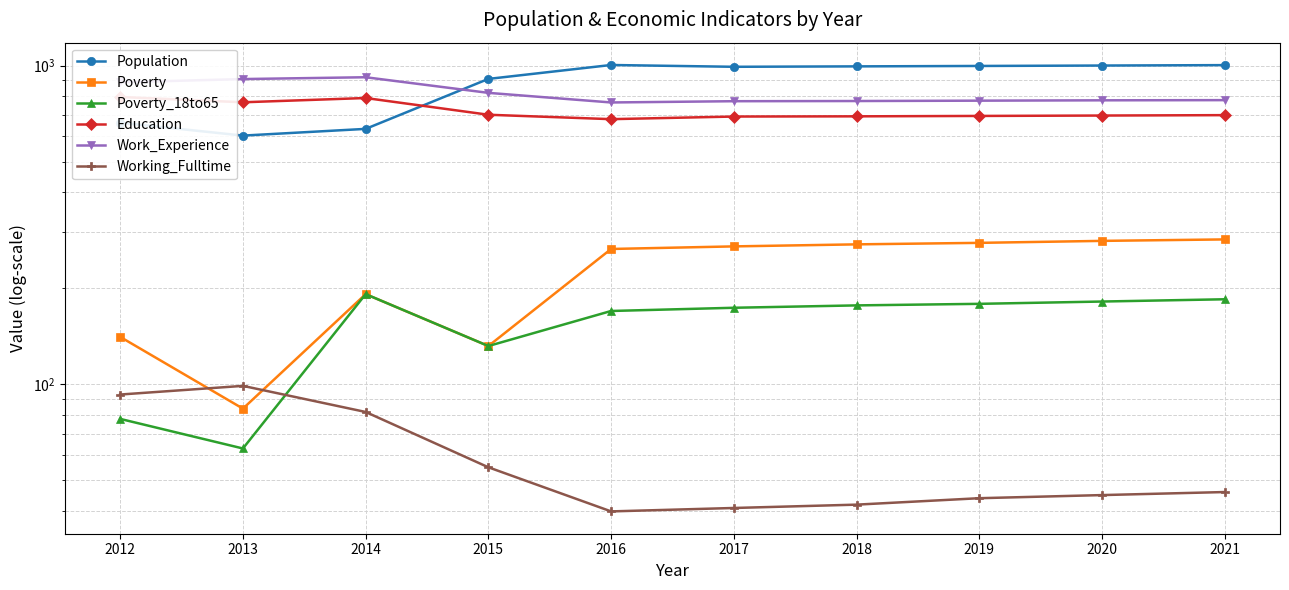

Which series changed the most between 2019 and 2021?

Poverty